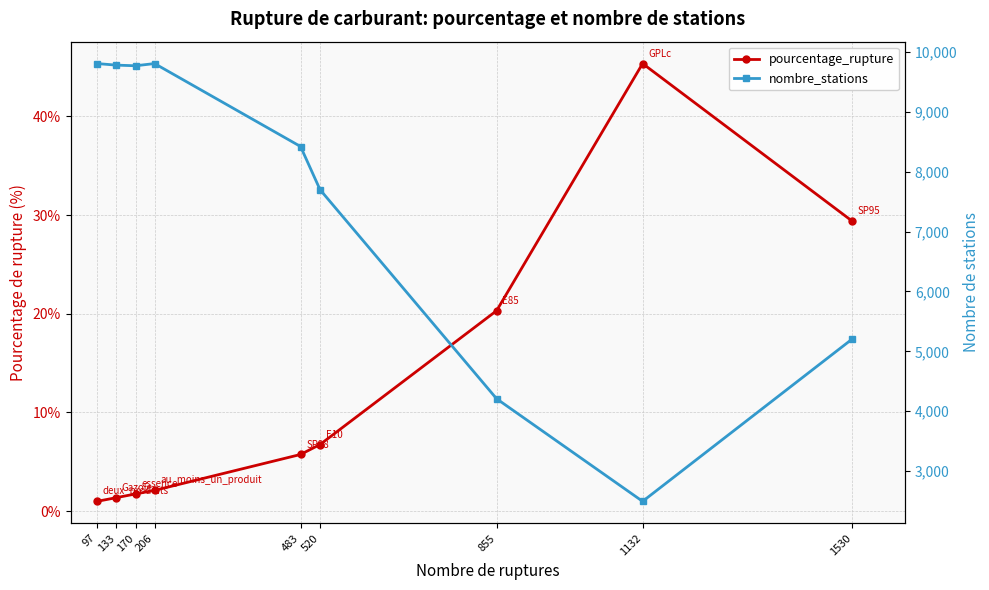

Is the value of pourcentage_rupture at 1530 greater than the value of nombre_stations at 483?

No